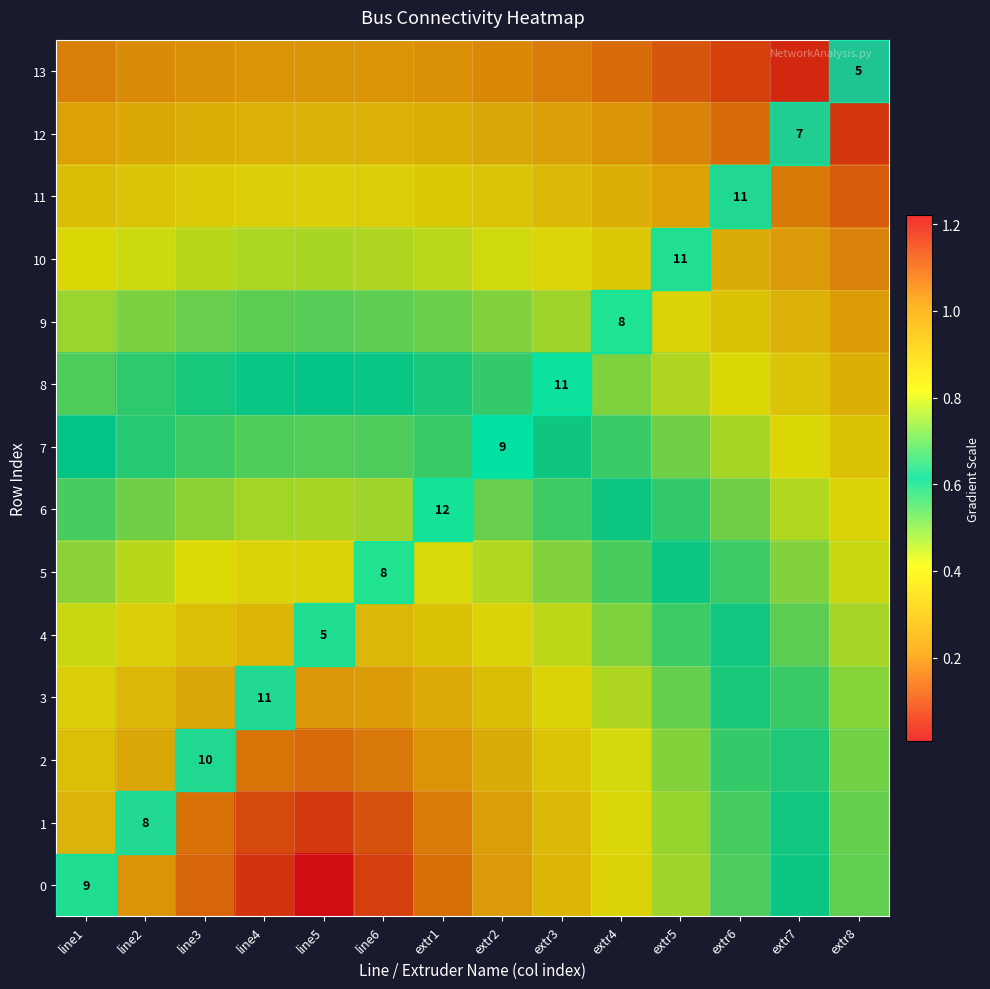

The 4 series shows 0.7 at extr7. True or false?

True